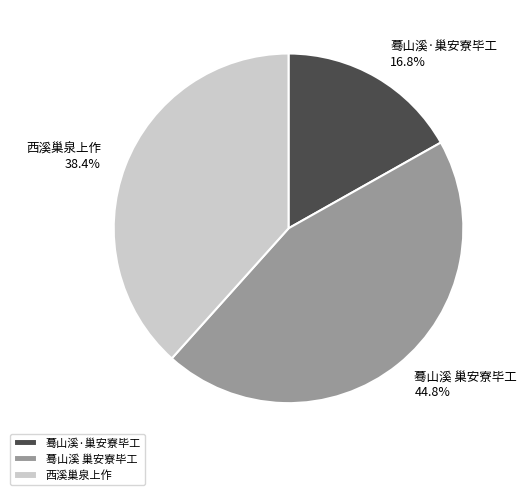

To the nearest percent, what percentage of the pie is 蓦山溪·巢安寮毕工?

17%